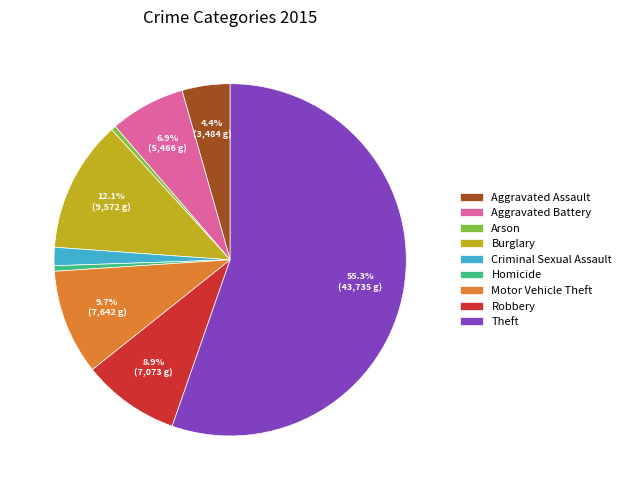

Does Theft account for over 50% of the chart?

Yes